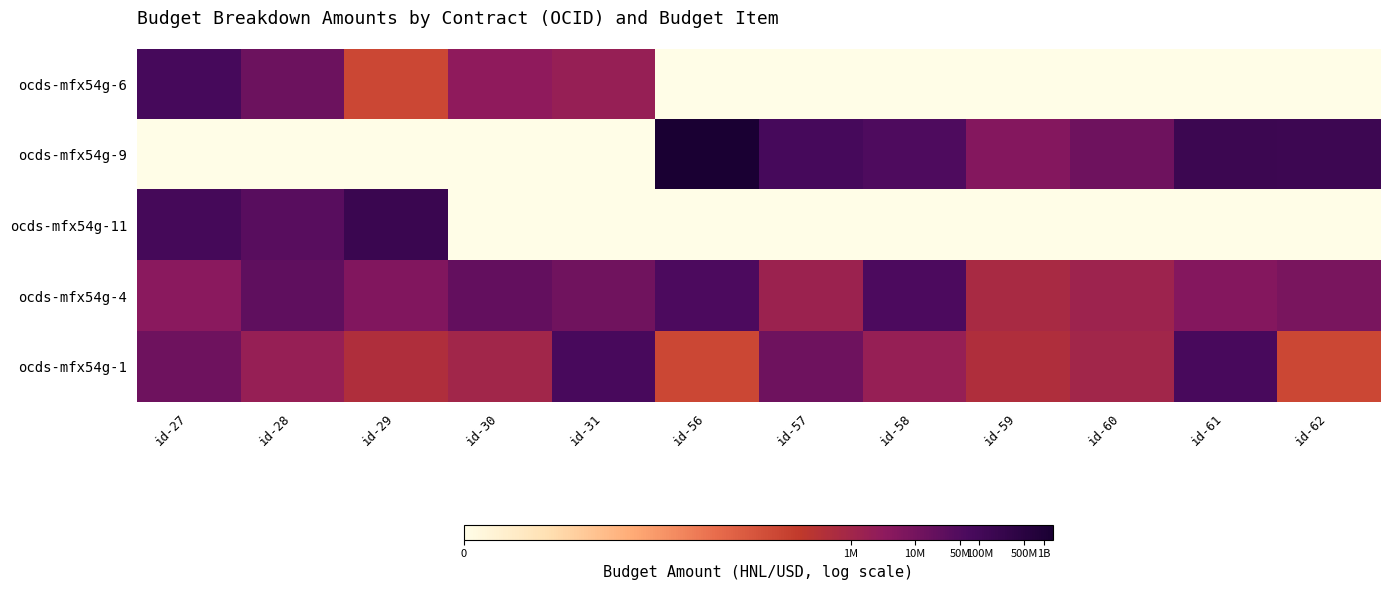

What is the total value across all series at id-28?

65.4